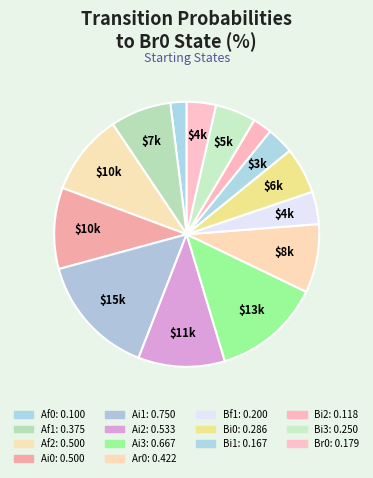

How many segments does this pie chart have?

14